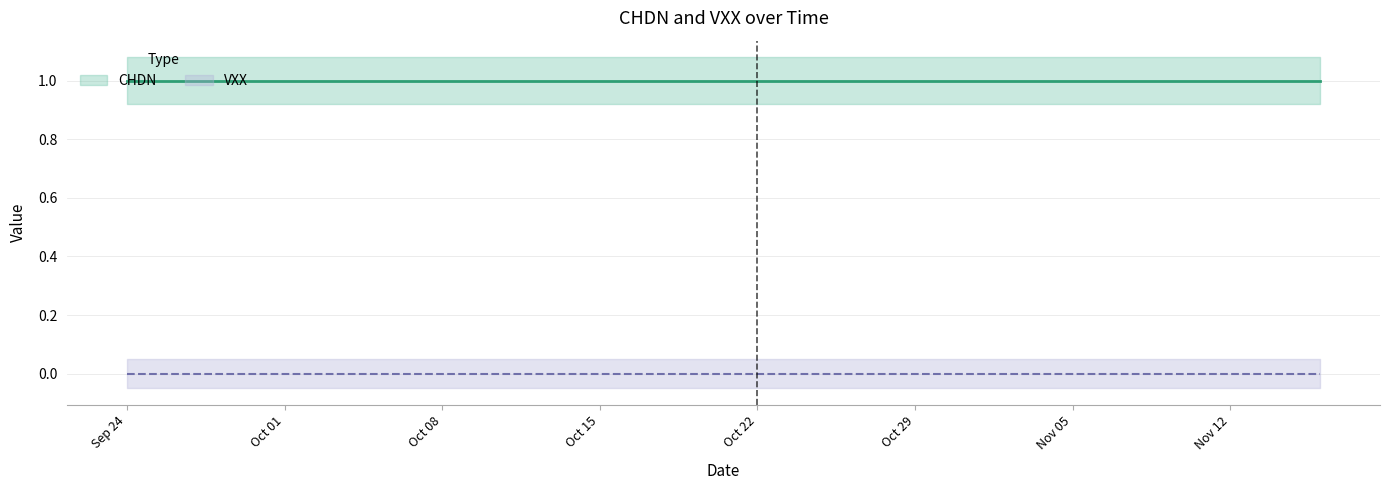

Count the number of data series in this chart.

2